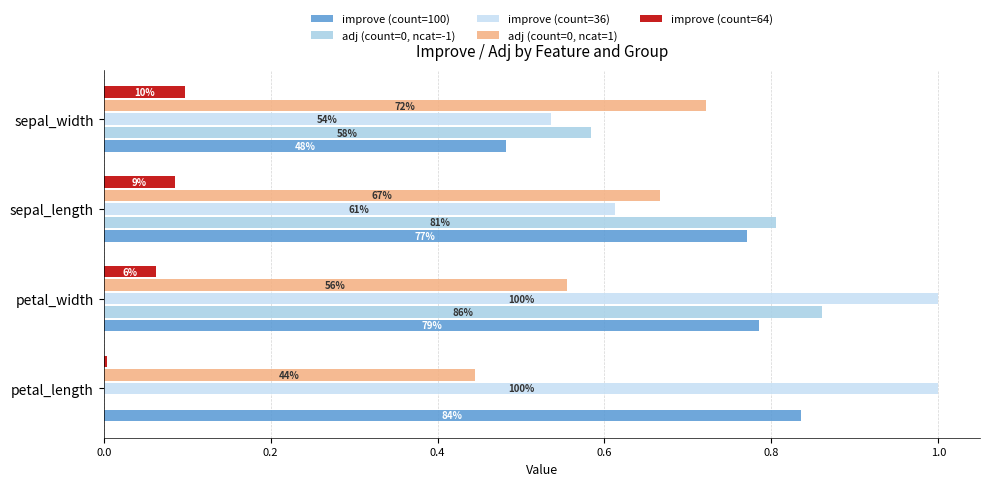

Rank the series by their maximum value, from lowest to highest.

improve (count=64), adj (count=0, ncat=1), improve (count=100), adj (count=0, ncat=-1), improve (count=36)